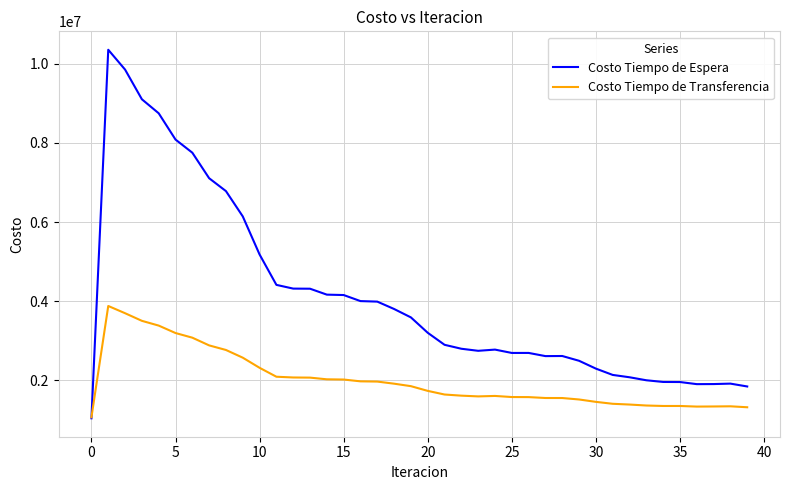

What is the greatest value displayed?

10357819.1